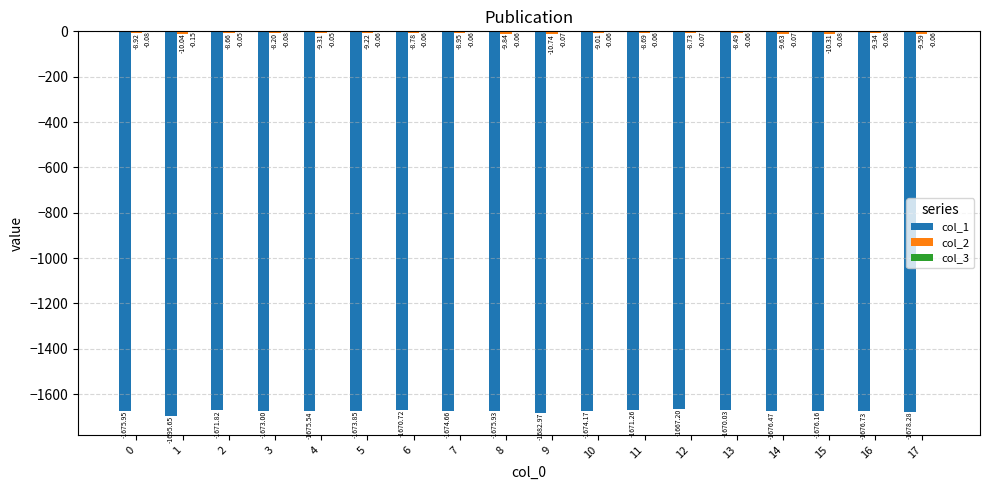

What is the sum of all col_1 values?

-30160.4